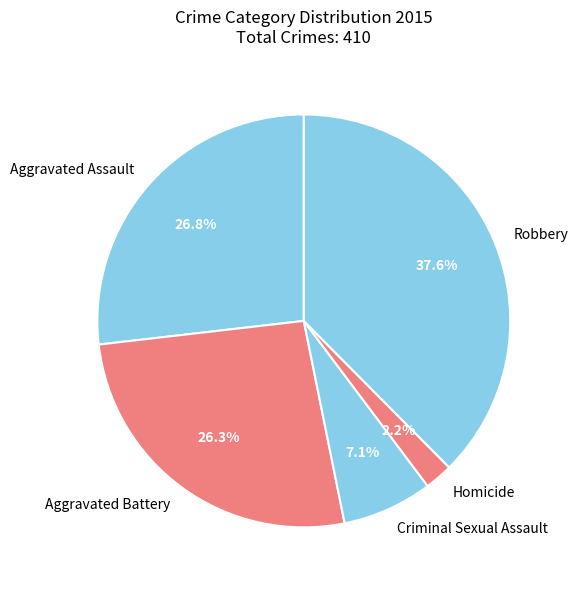

Is Aggravated Assault the majority of the pie?

No